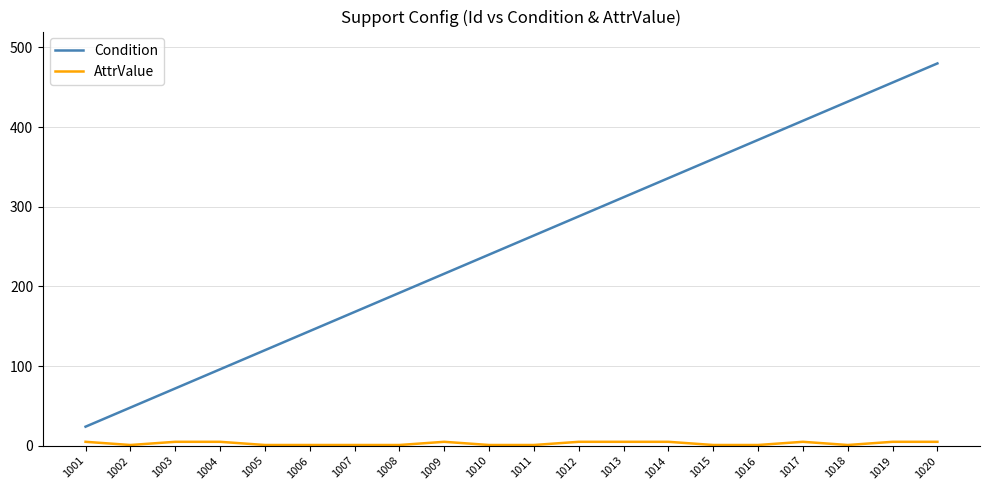

The value of Condition at 1016 is 384. True or false?

True